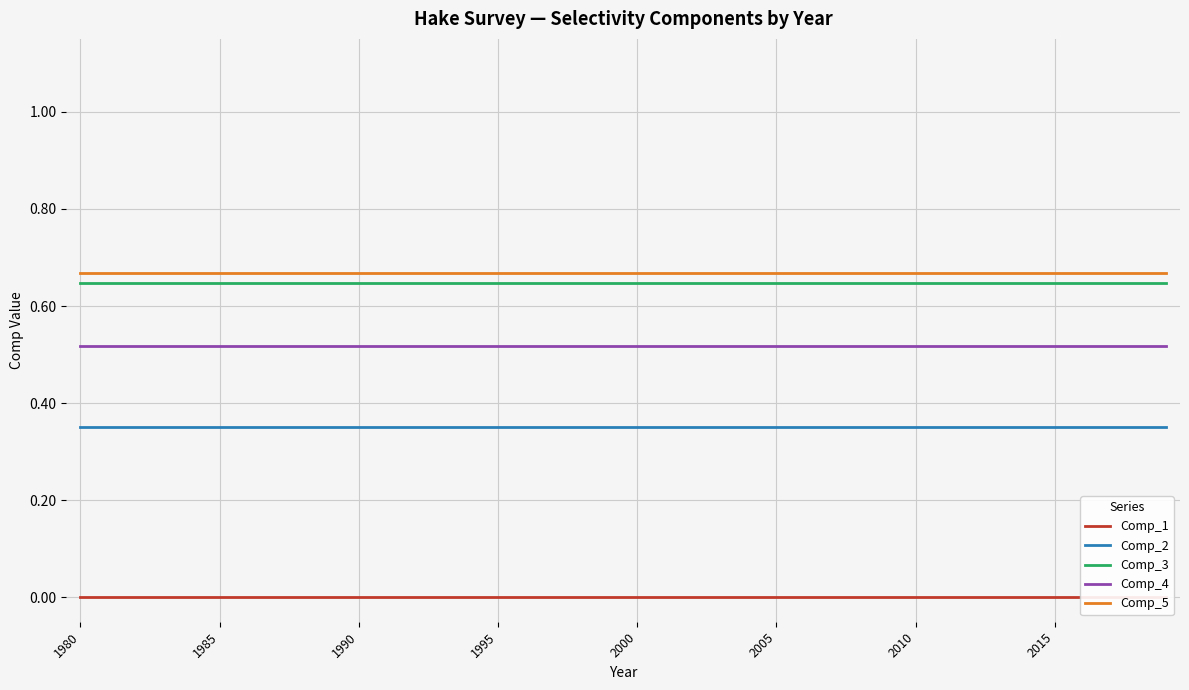

True or false: Comp_4 and Comp_2 intersect in this chart.

False